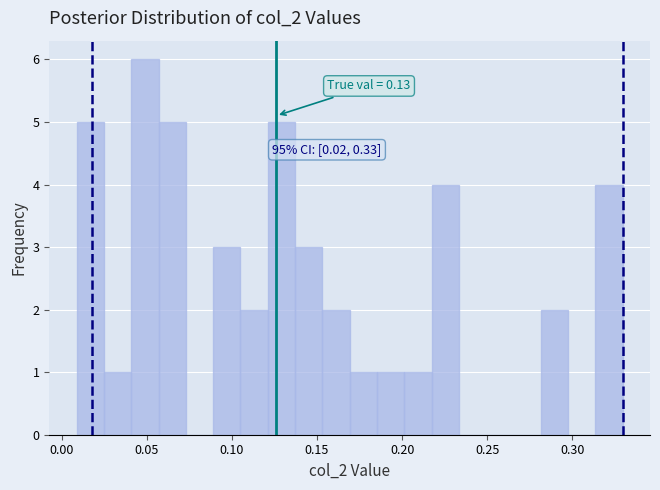

Around what value on the x-axis is the tallest bar? Give the approximate position of its centre, as read against the axis.

0.050